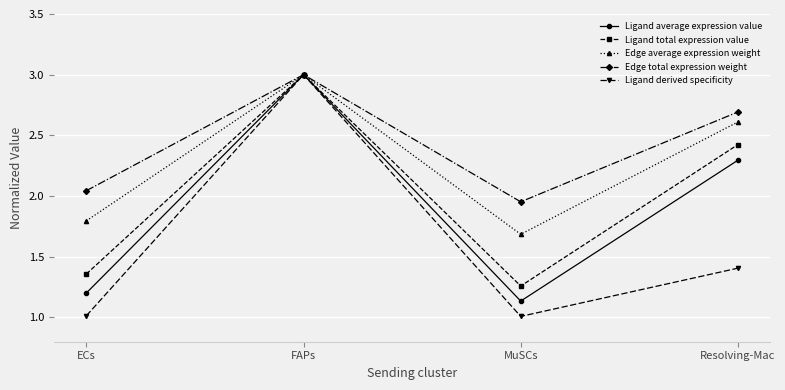

Is this an area chart (filled region under the line)?

No